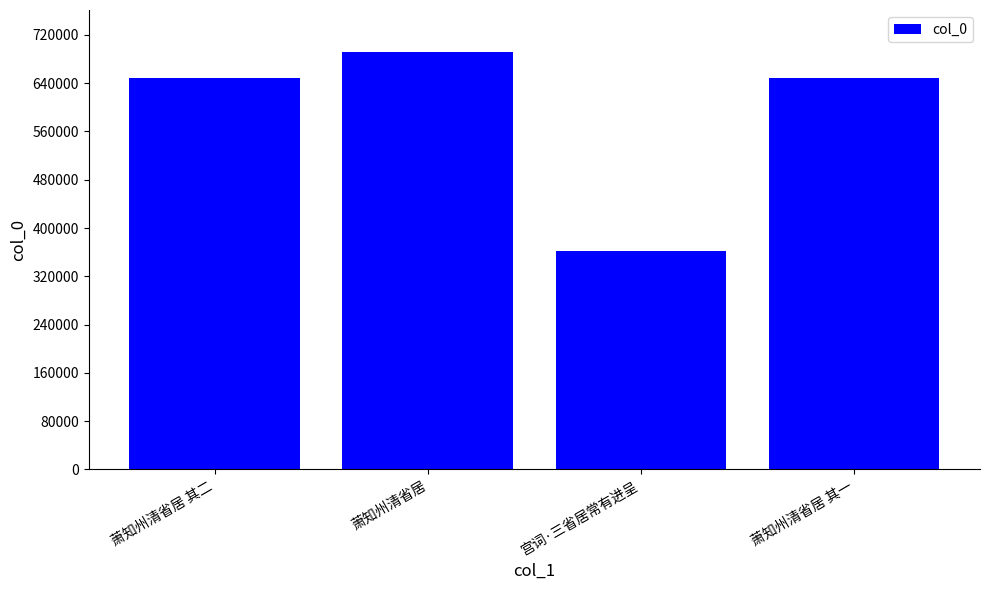

What is the value of the 1st bar from the left?

648098